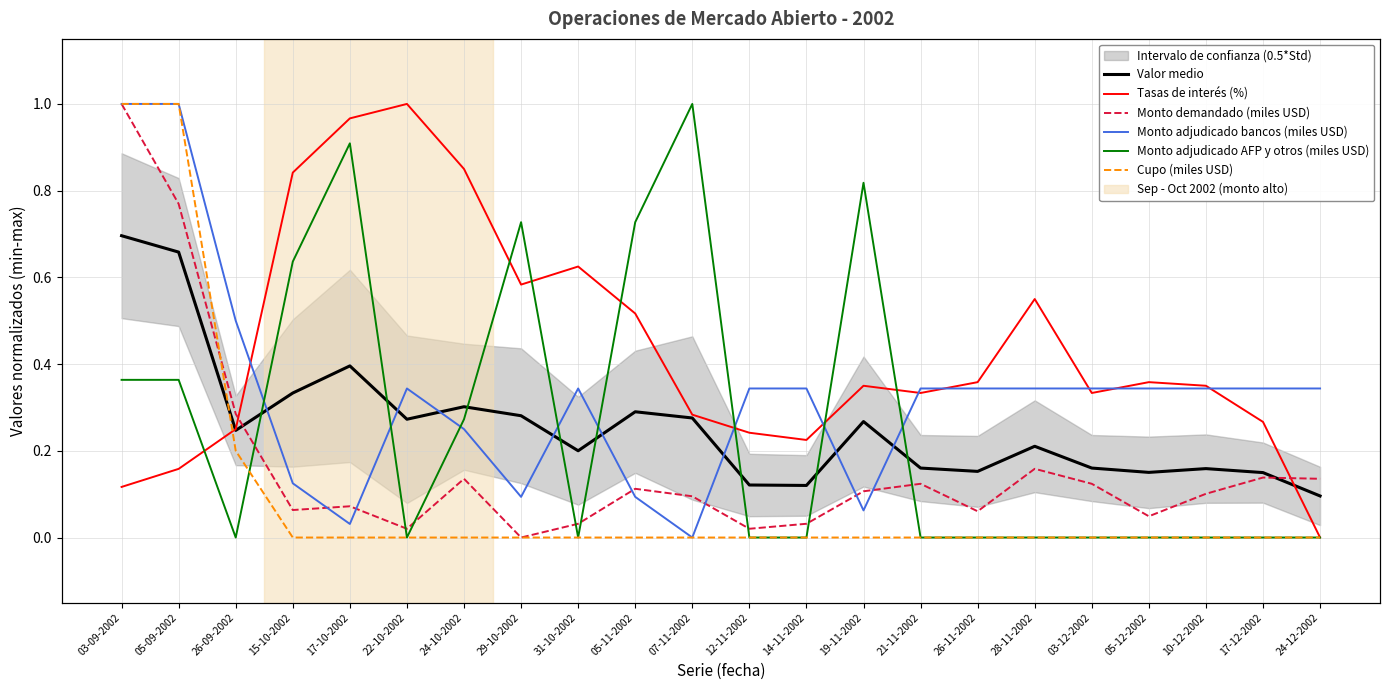

What is the total value across all series at 05-11-2002?

1.7